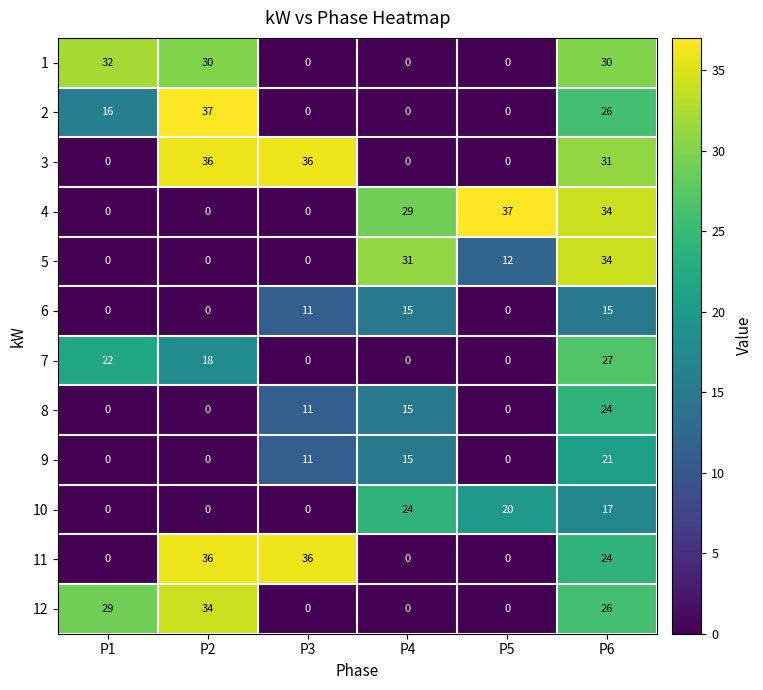

At which category is the sum across all series the highest?

P6